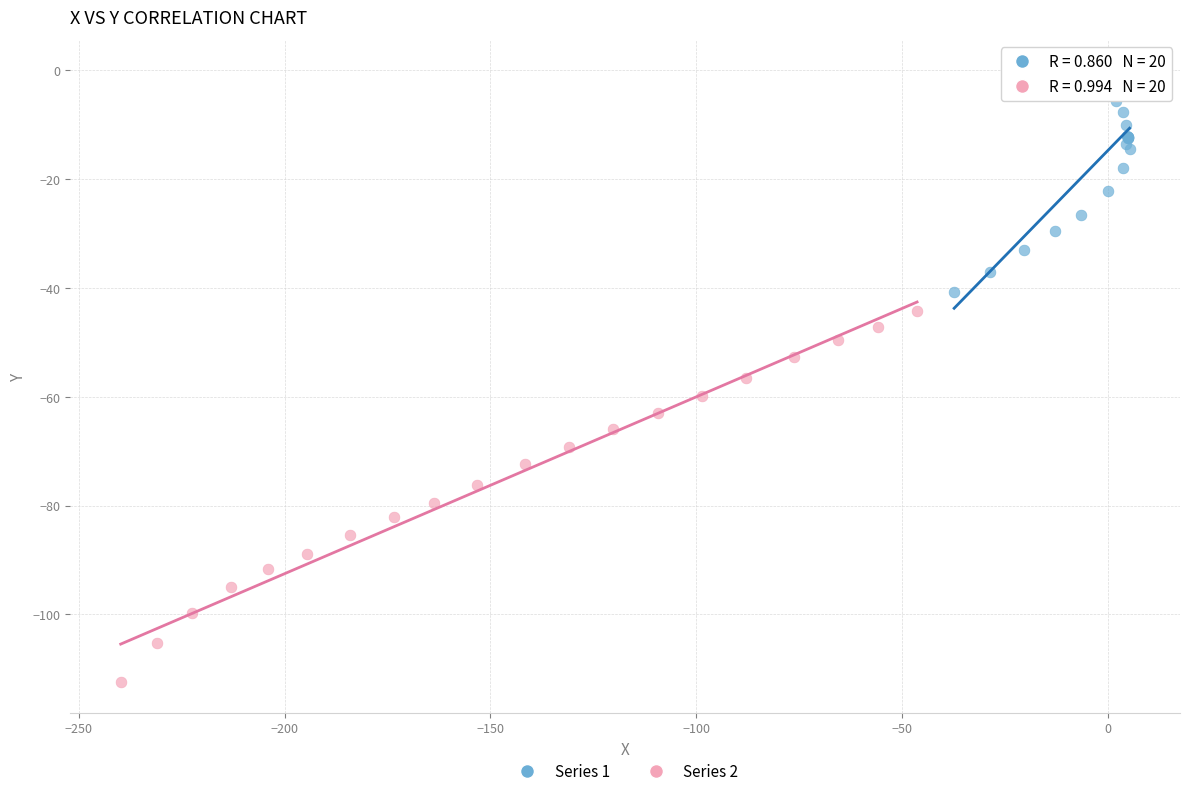

Which series reaches the minimum Y coordinate?

Series 2